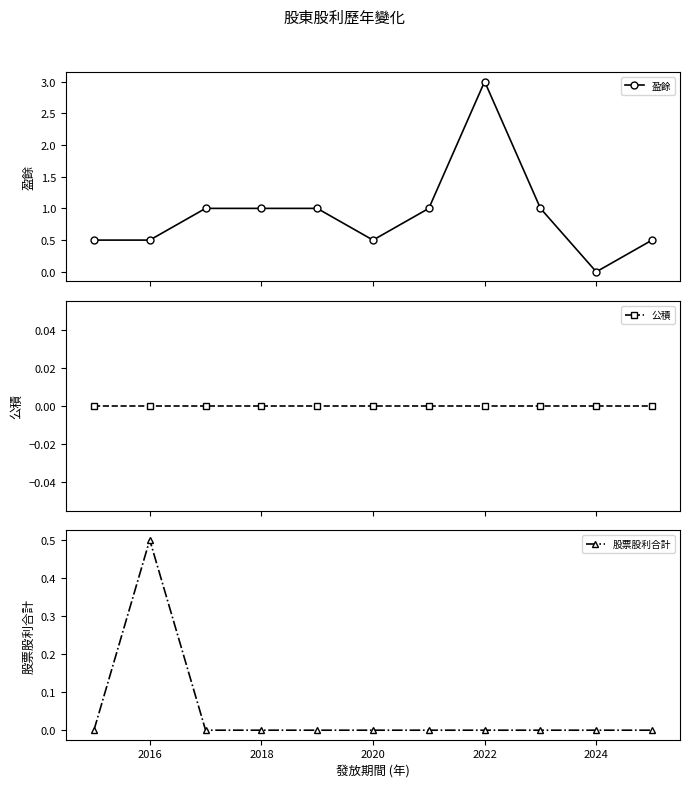

True or false: 股票股利合計 and 盈餘 cross at least once.

False